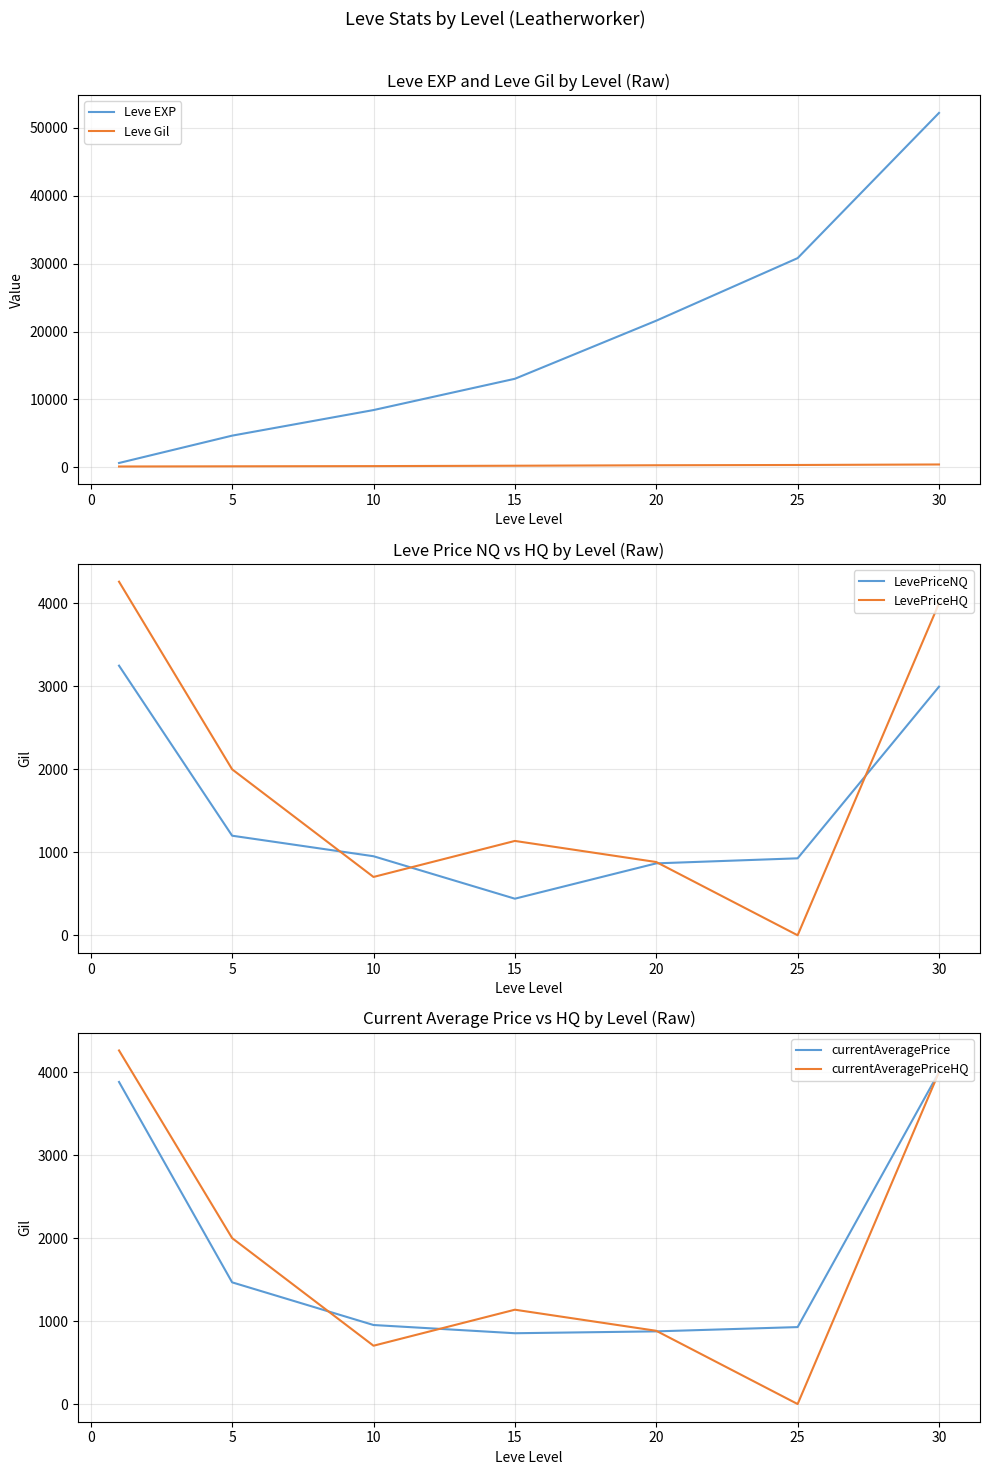

What is the maximum value for Leve EXP?

52220